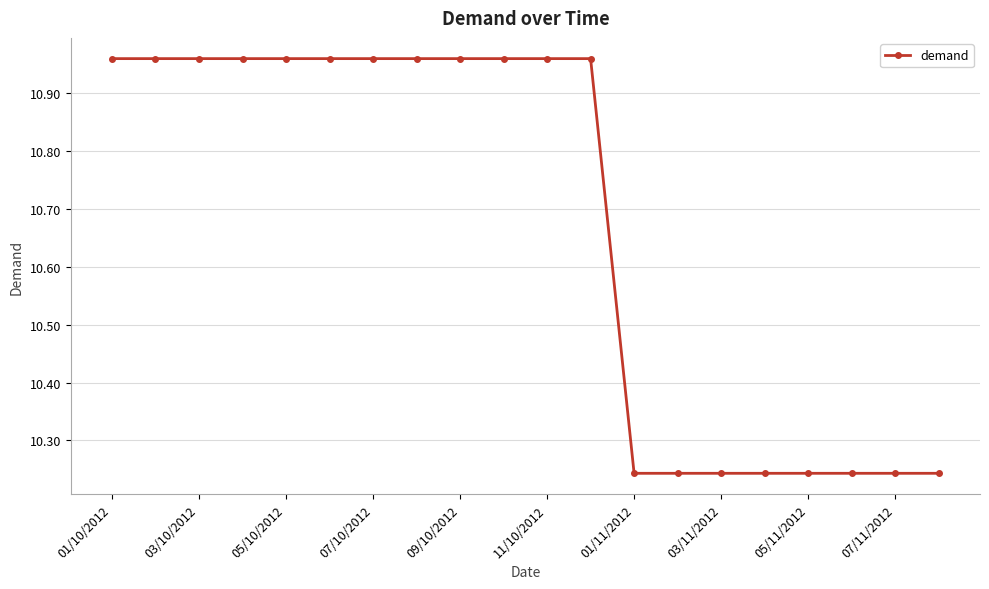

What is the difference between the maximum and minimum values?

0.7